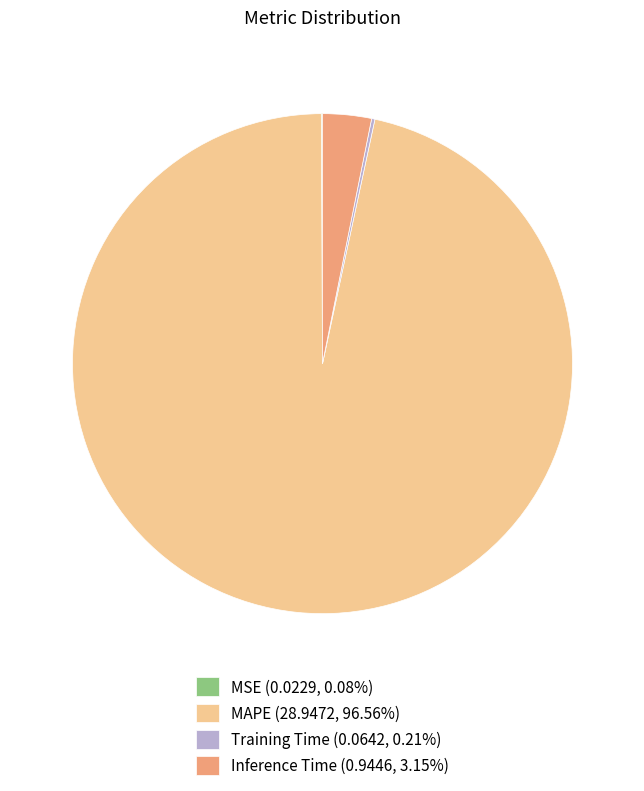

Which category accounts for the majority?

MAPE